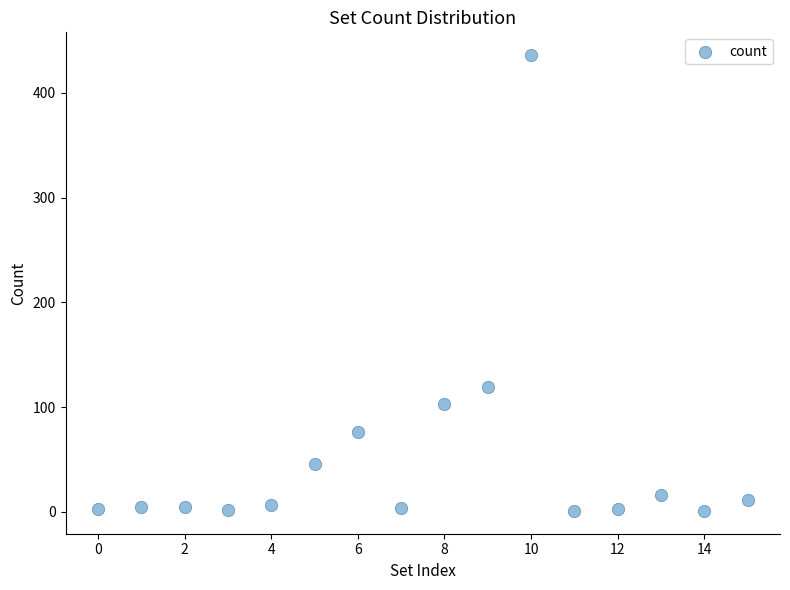

What Y value in the scatter plot is closest to 218?

119